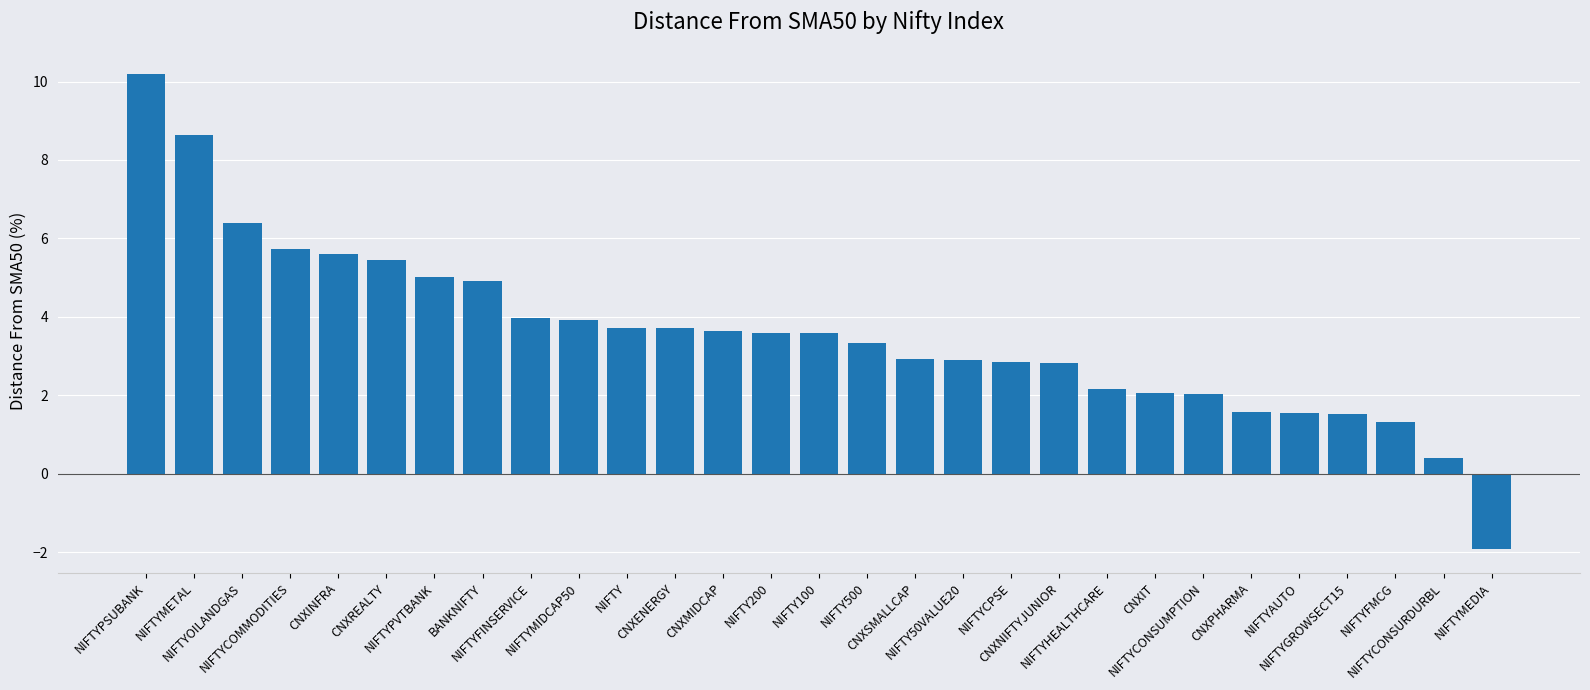

What is the label of the 4th bar from the left?

NIFTYCOMMODITIES